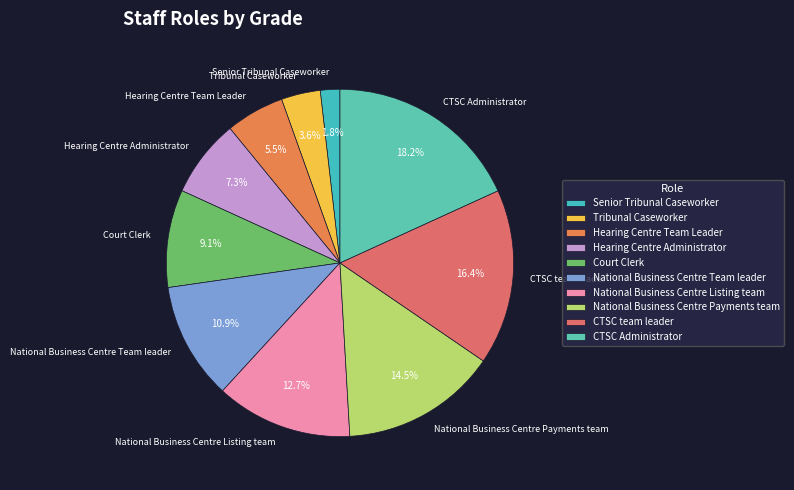

To the nearest percent, what portion does National Business Centre Listing team represent?

13%